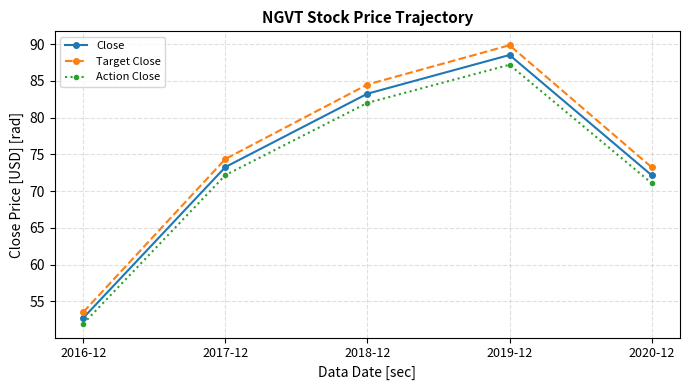

How many values in the Action Close series are below 72?

2